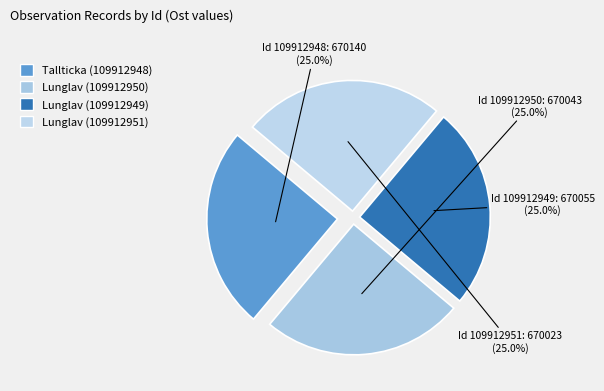

What is the largest slice in the pie chart?

109912948